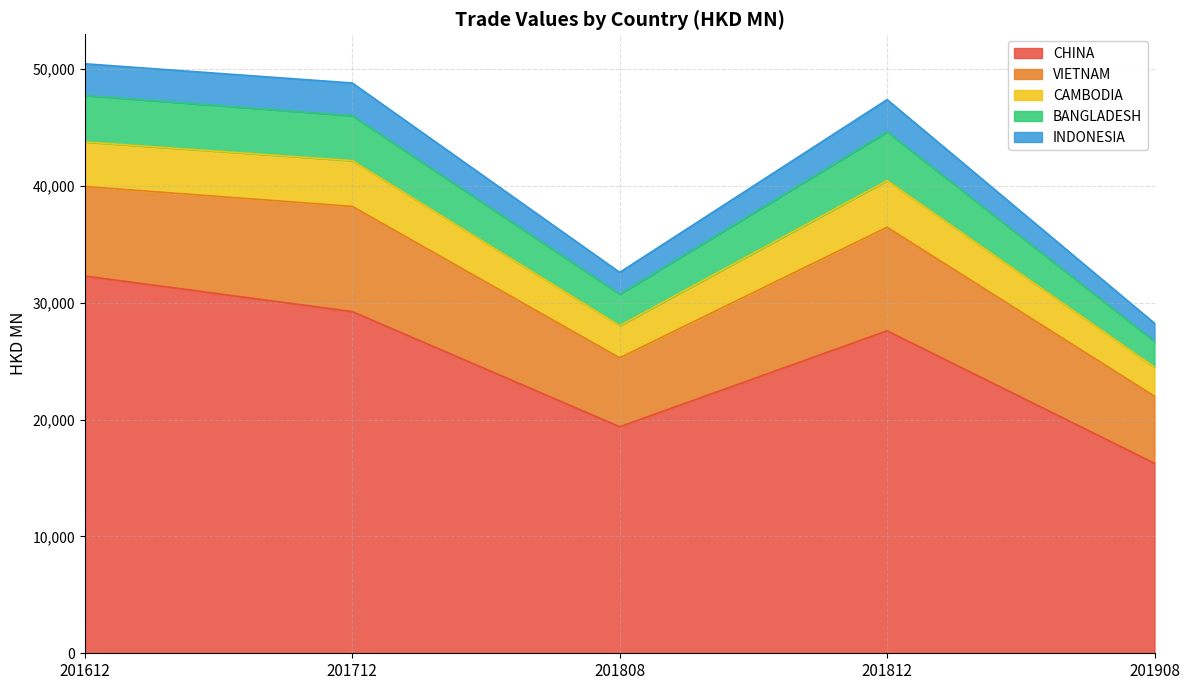

At which label is CHINA closest to 24280?

201812